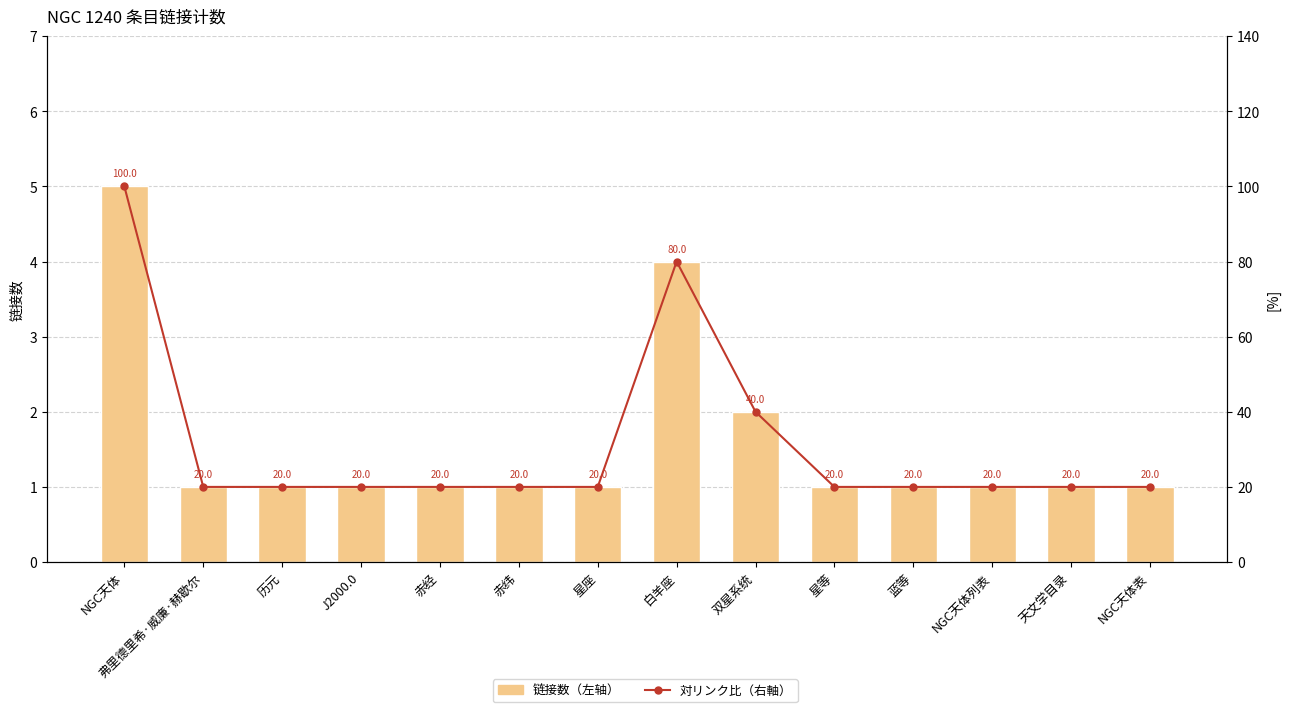

What is the label of the 6th bar from the right?

双星系统